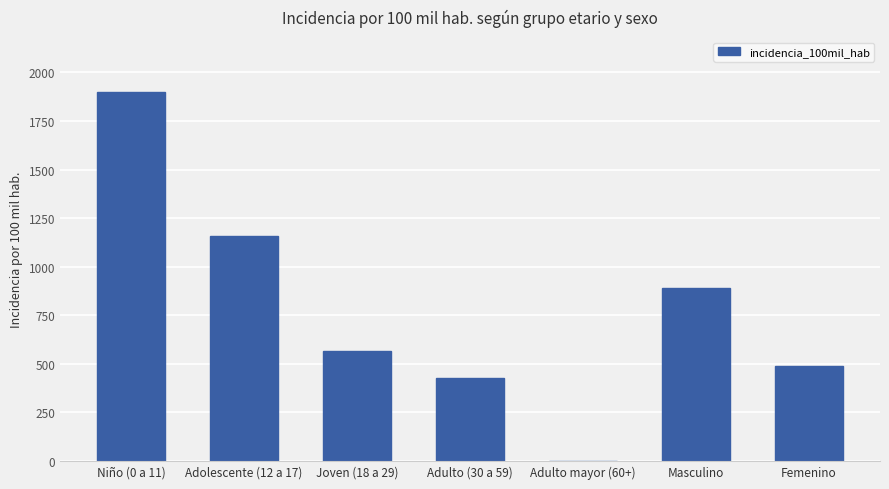

Reading left to right, transcribe all the data shown in this chart.

1897.0	1156.1	563.4	427.8	0.0	890.5	487.3